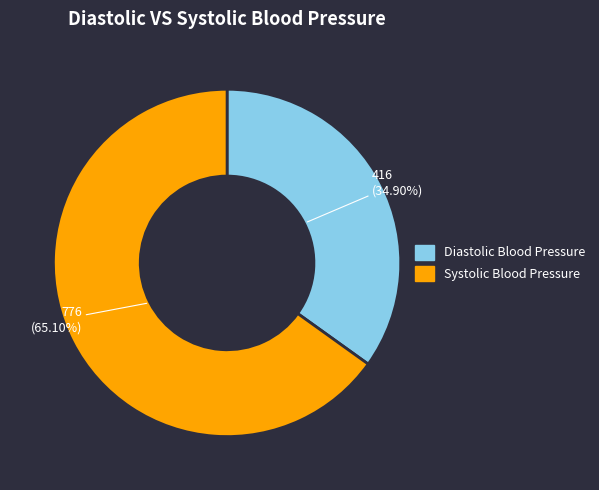

Is there any slice that represents more than half of the pie?

Yes